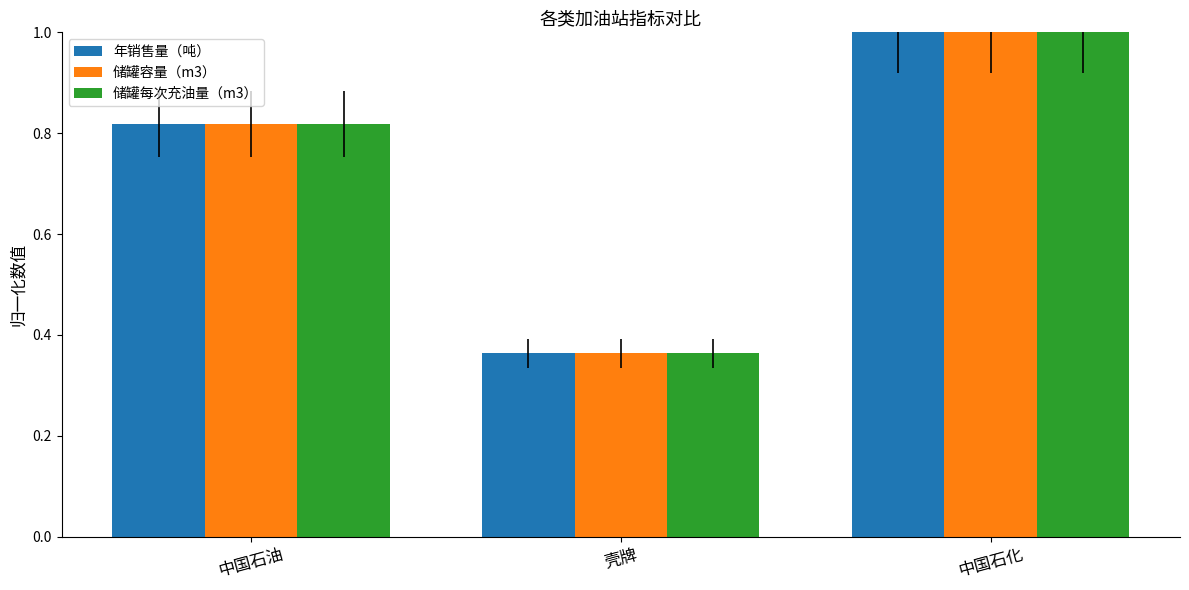

Which label corresponds to the smallest value in the chart?

壳牌